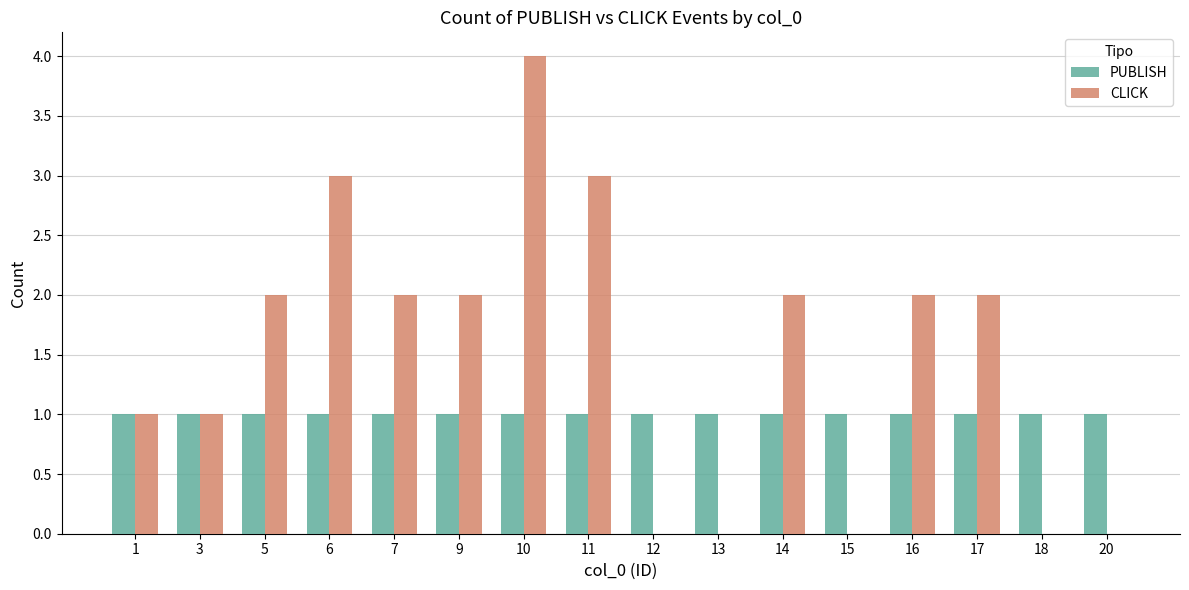

Which series has the largest range (max minus min)?

CLICK